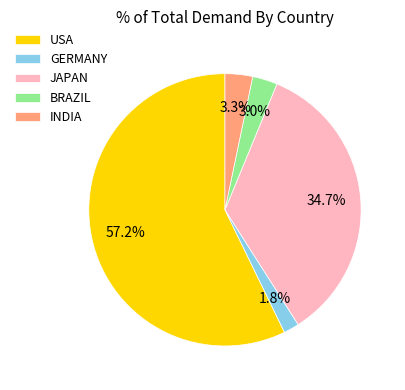

Does USA account for over 50% of the chart?

Yes